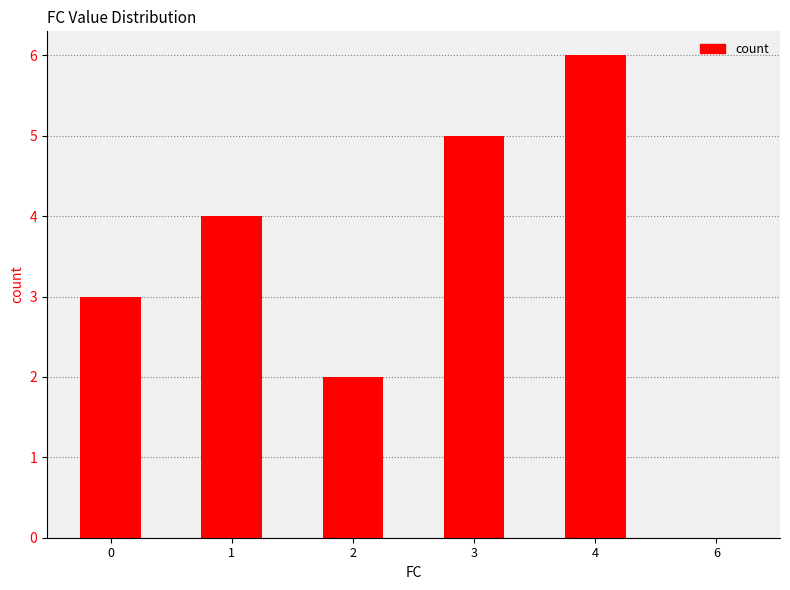

Is it true that the value at 0 is 3?

True